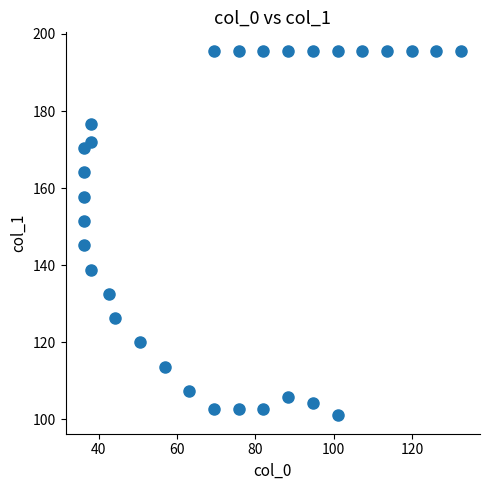

What is the range of X values (max minus min)?

96.3